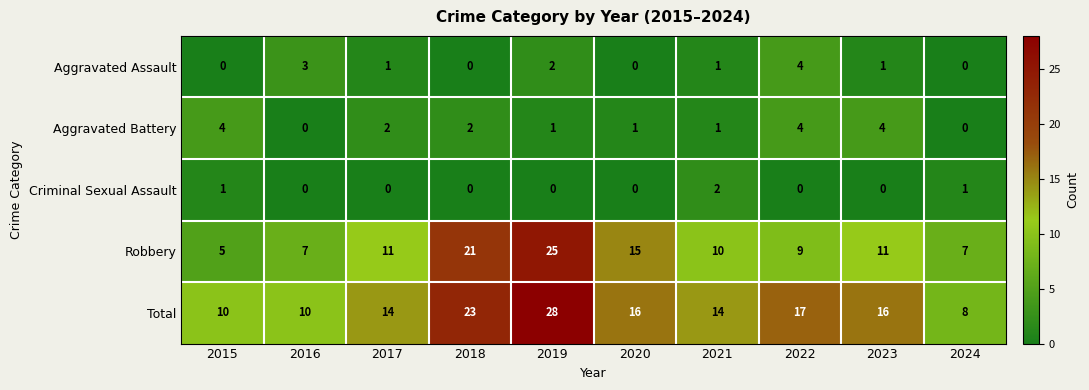

What is the maximum value shown in the chart?

28